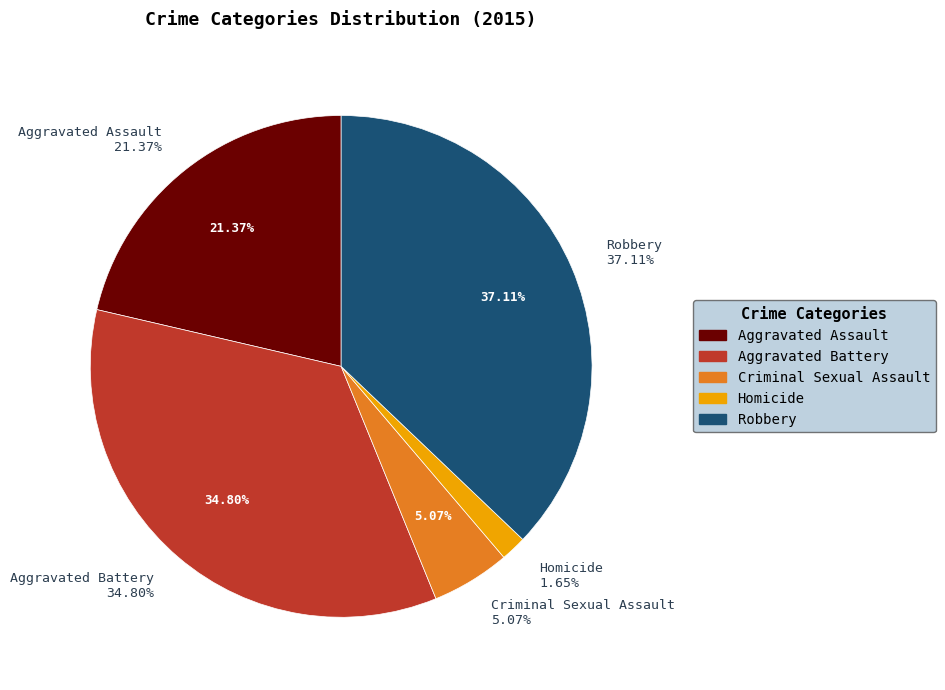

True or false: Criminal Sexual Assault accounts for 5% of the total.

True